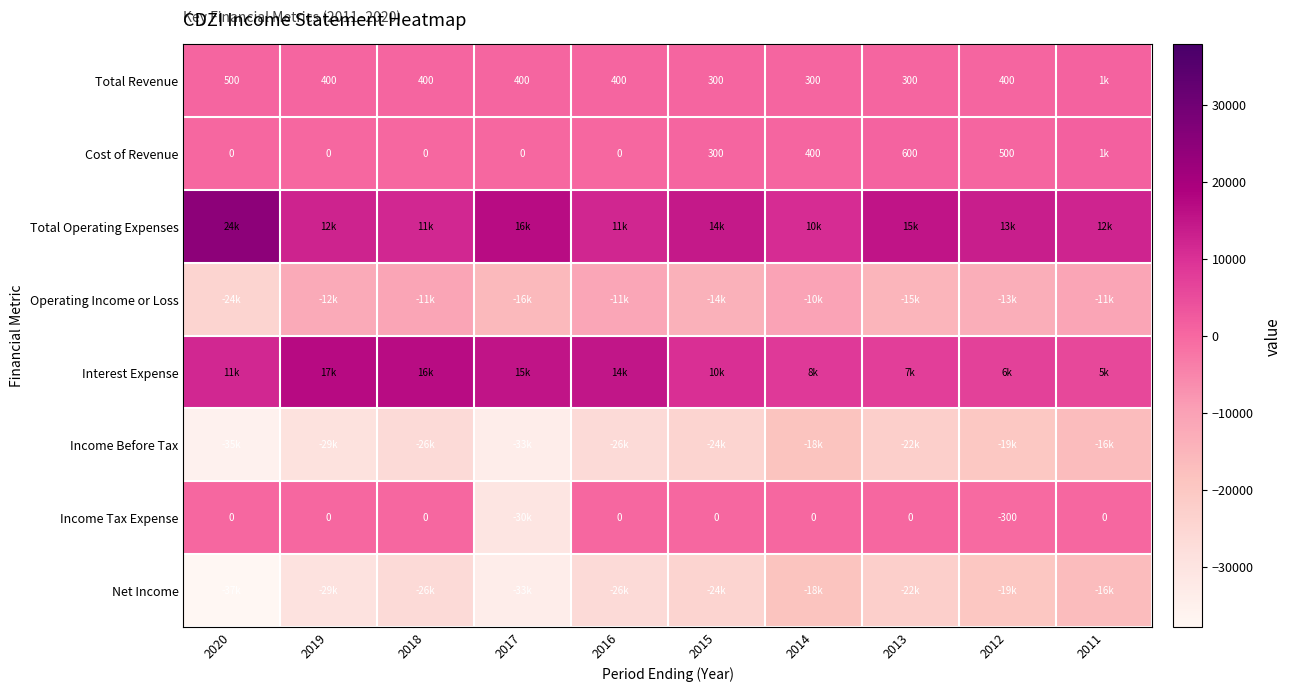

True or false: Total Revenue has a value of 400 at 2012.

True